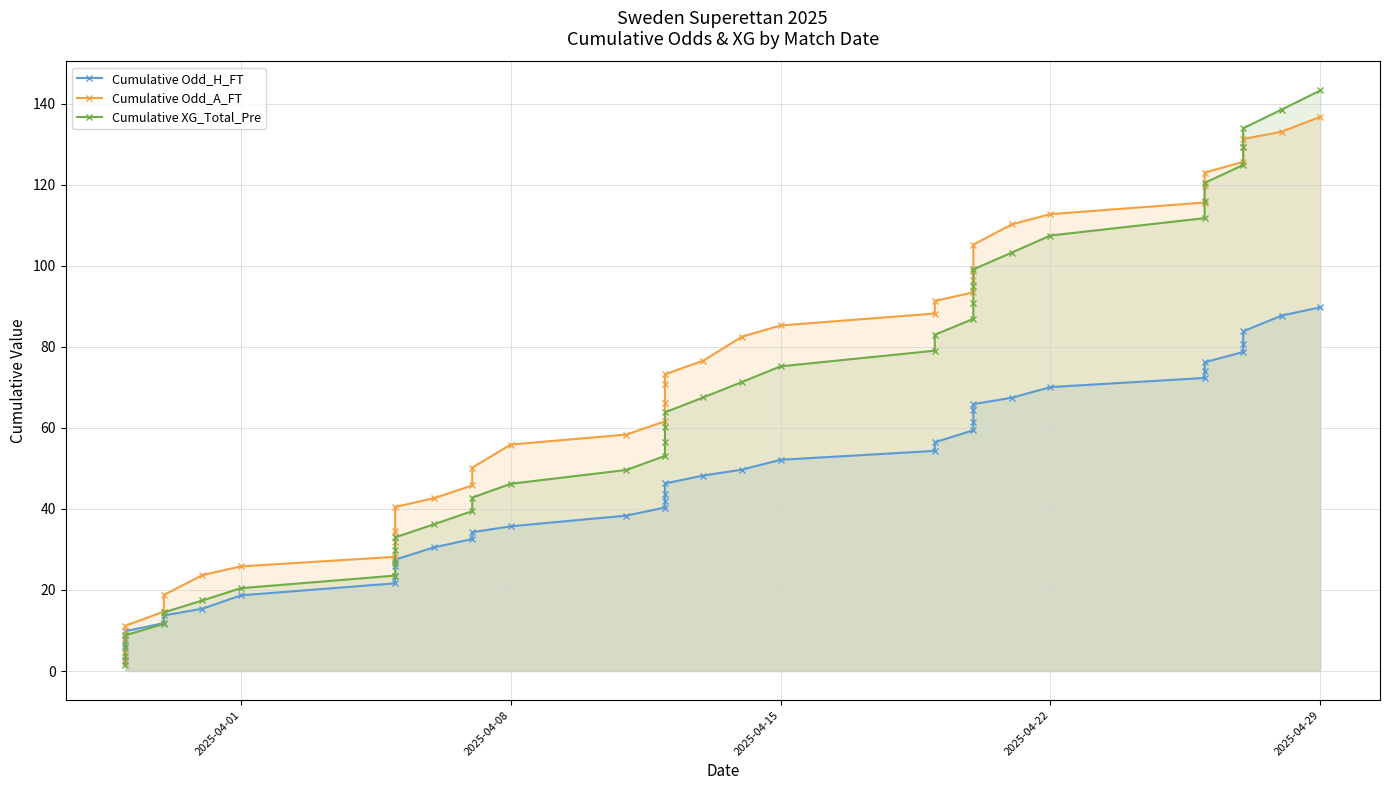

Does the chart display data point markers on the line(s)?

Yes